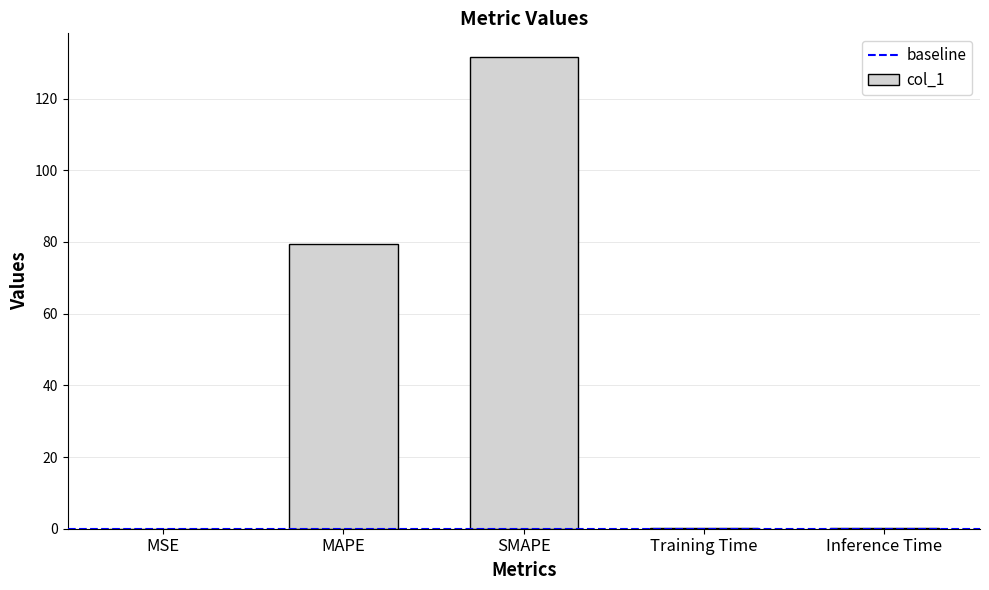

Between SMAPE and Inference Time, which is larger?

SMAPE